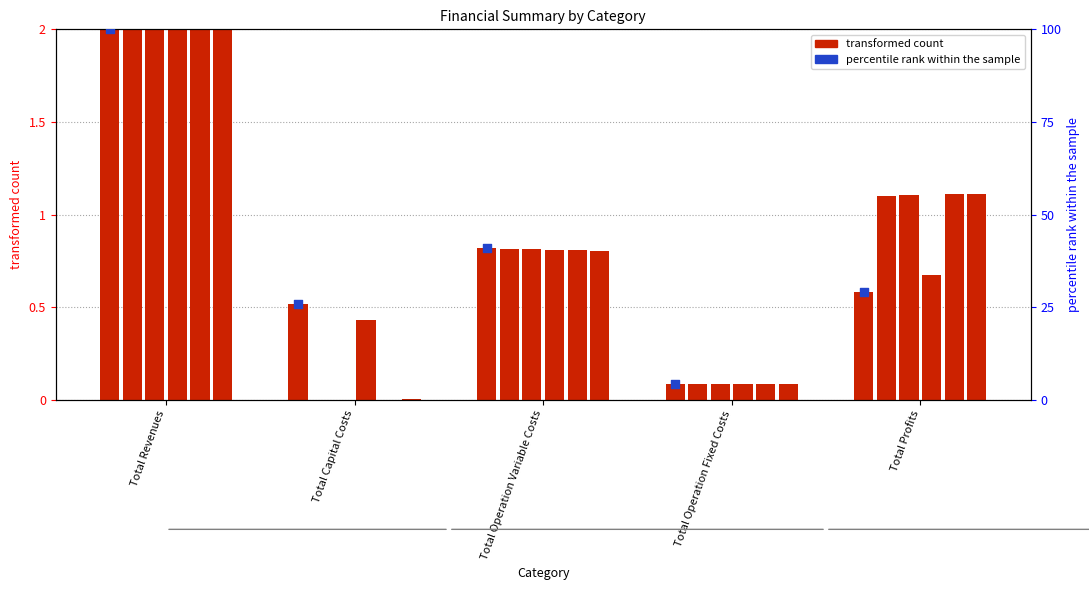

At which category is the sum across all series the highest?

Total Revenues